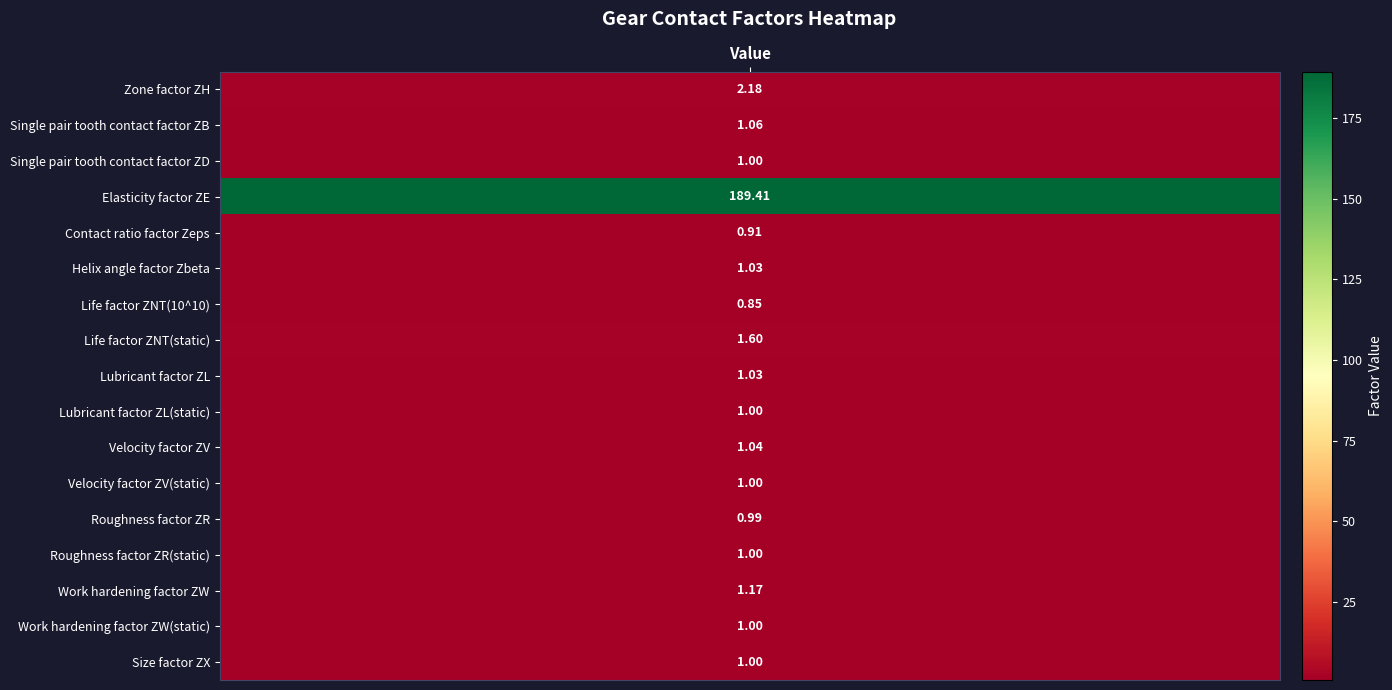

True or false: the data shows 0.6 at Zone factor ZH.

False